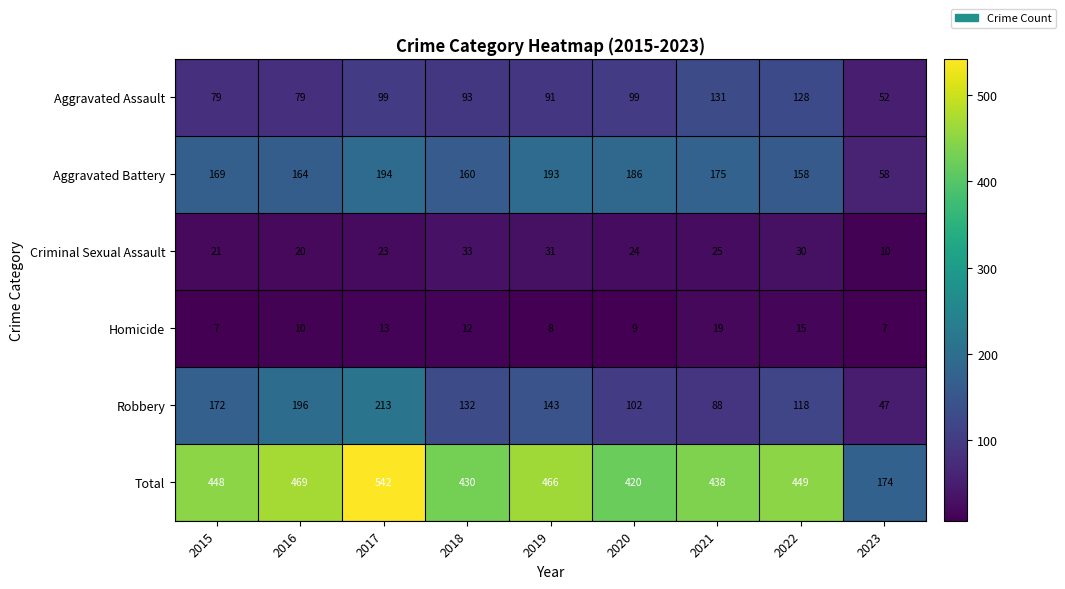

Where is Criminal Sexual Assault nearest to the value 21?

2015